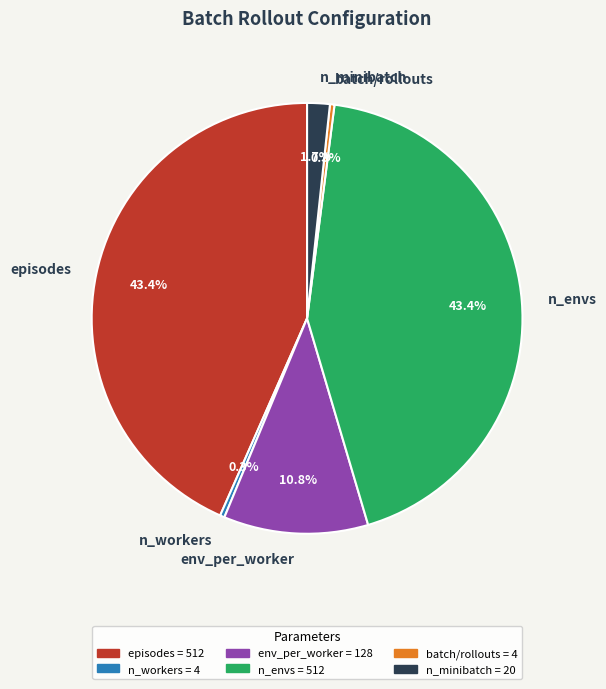

To the nearest percent, what is the difference between the n_minibatch and batch/rollouts slice percentages?

1%